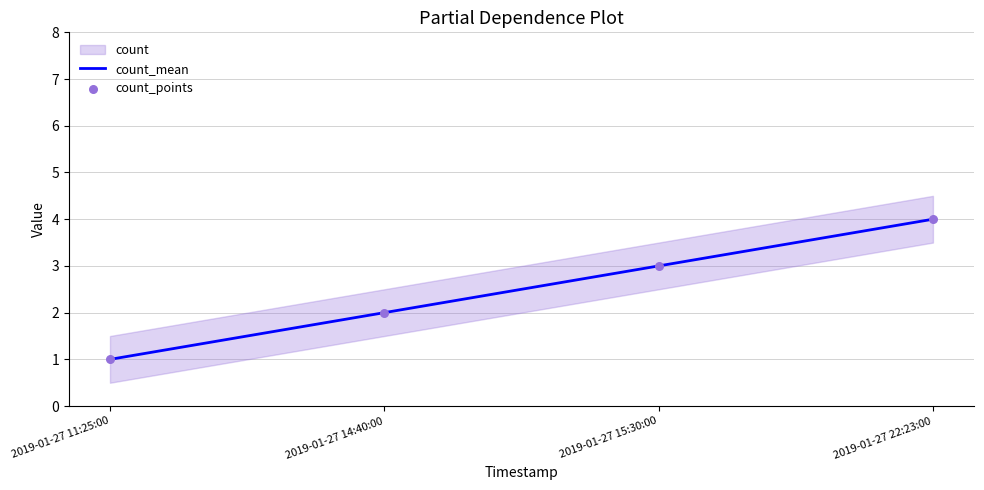

Which series contains the highest Y value?

count_mean